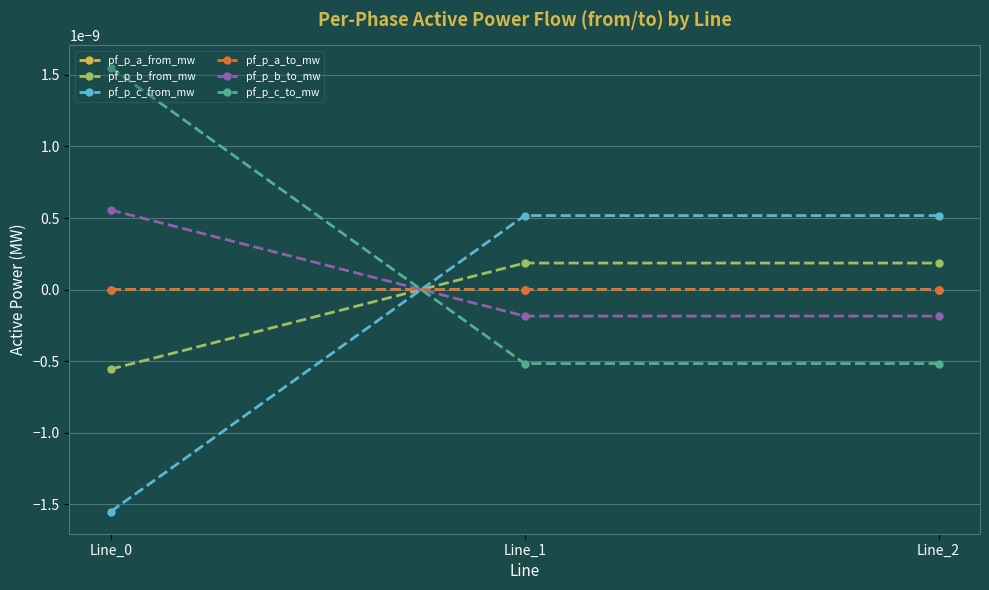

Which series has the widest spread of values?

pf_p_c_from_mw